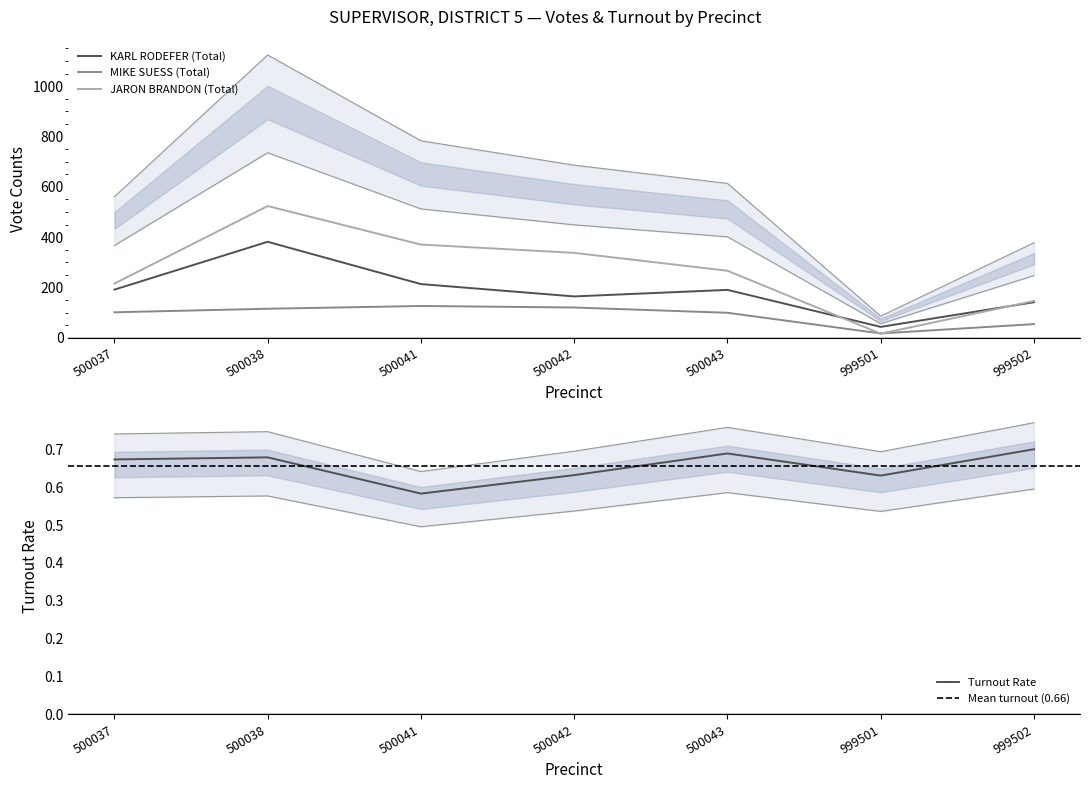

True or false: KARL RODEFER (Total) and MIKE SUESS (Total) intersect in this chart.

False